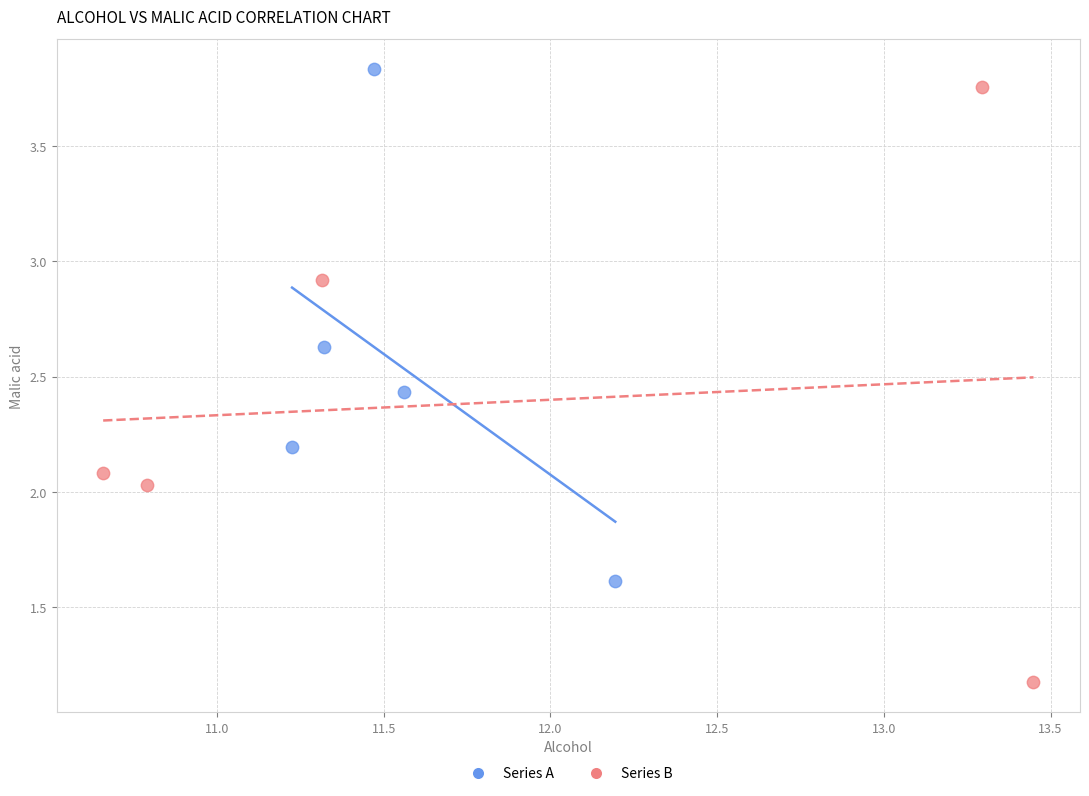

Which series reaches the maximum Y coordinate?

Series A